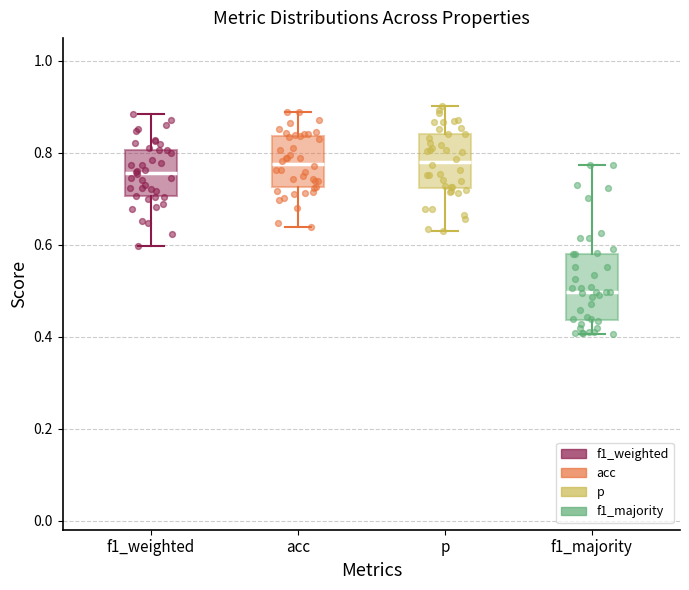

Reading left to right, read every box against the y-axis: the position of its median line, the range the box covers, and the ends of its whiskers. The values are not printed on the chart, so give them approximately, as read against the axis.

f1_weighted: median 0.76, box 0.70 to 0.80, whiskers 0.60 to 0.88
acc: median 0.78, box 0.72 to 0.84, whiskers 0.64 to 0.88
p: median 0.78, box 0.72 to 0.84, whiskers 0.62 to 0.90
f1_majority: median 0.50, box 0.44 to 0.58, whiskers 0.40 to 0.78